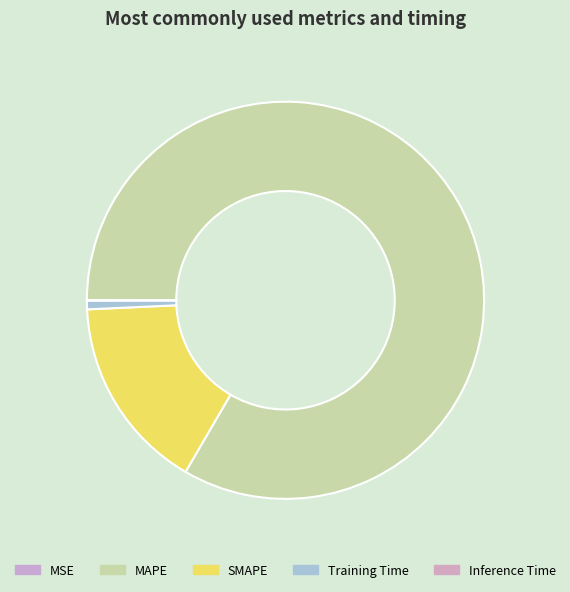

What percentage is the Training Time slice, to the nearest percent?

1%